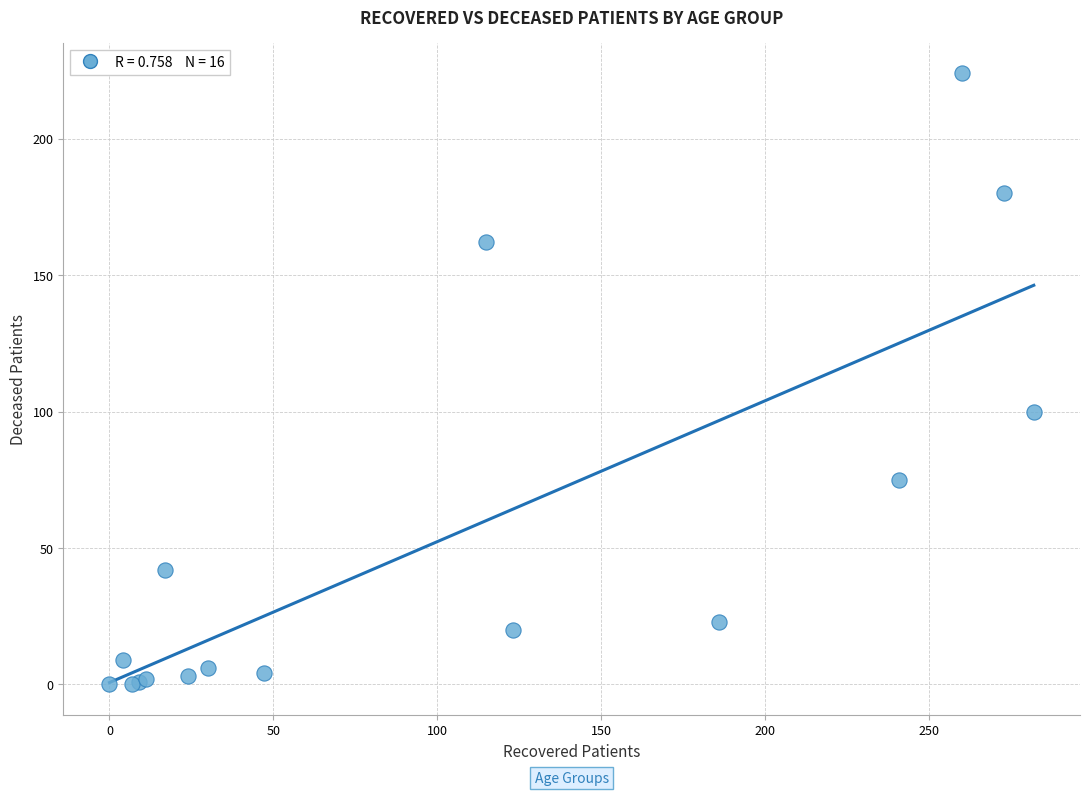

What Y value in the scatter plot is closest to 112?

100